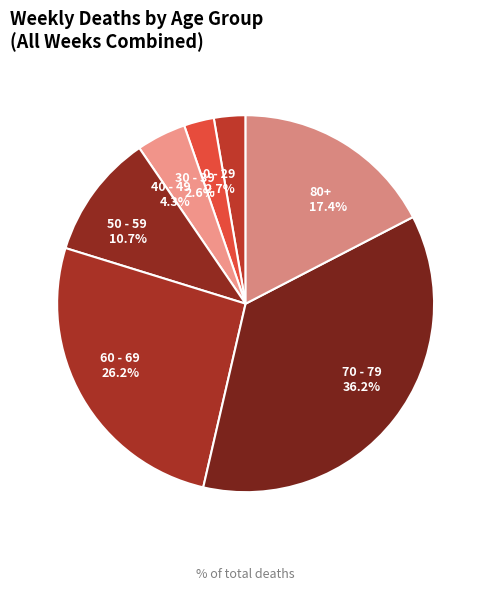

What is the largest slice in the pie chart?

70 - 79